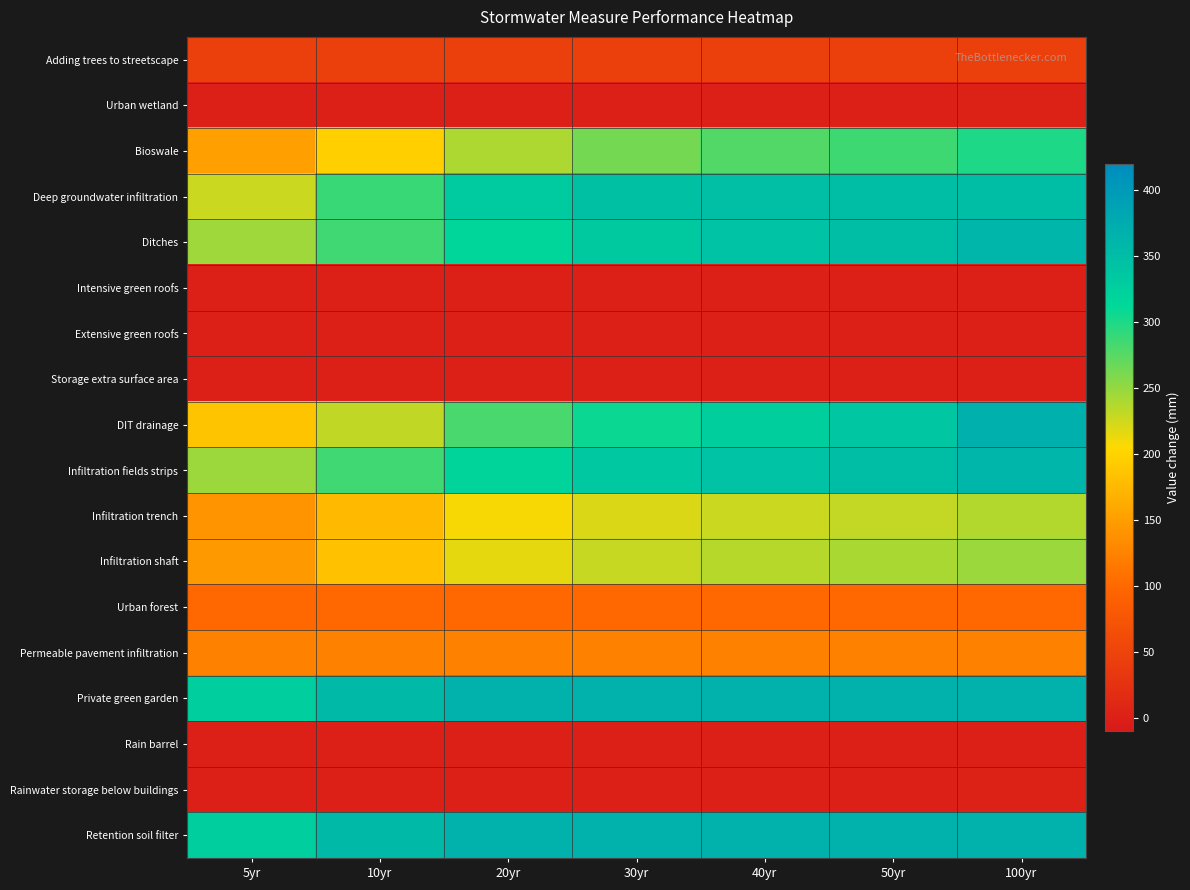

Between 50yr and 40yr, which is larger?

50yr